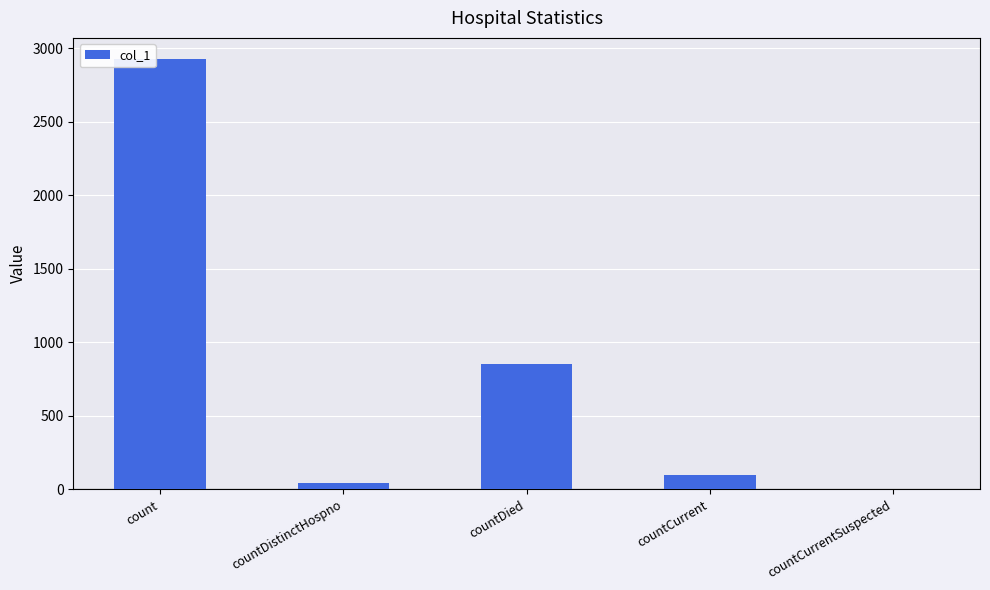

True or false: the data shows 850 at countDied.

True